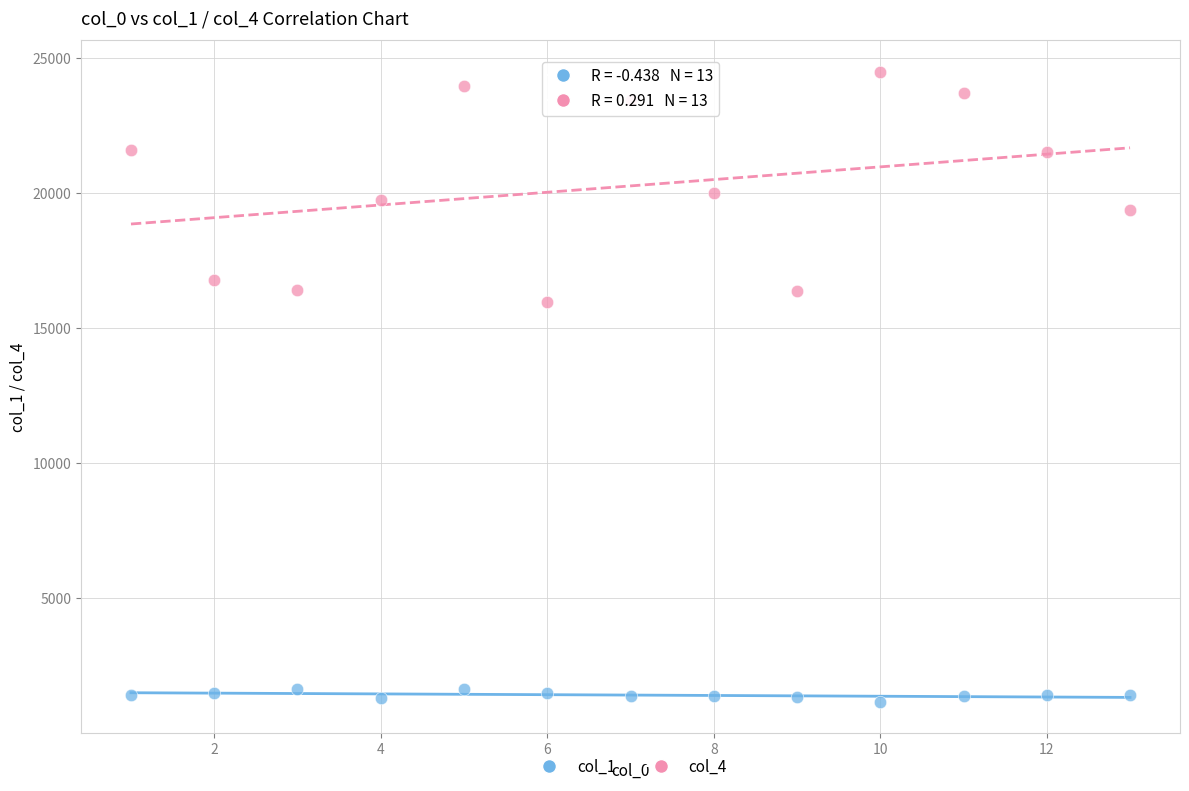

Which series contains the lowest Y value?

col_1